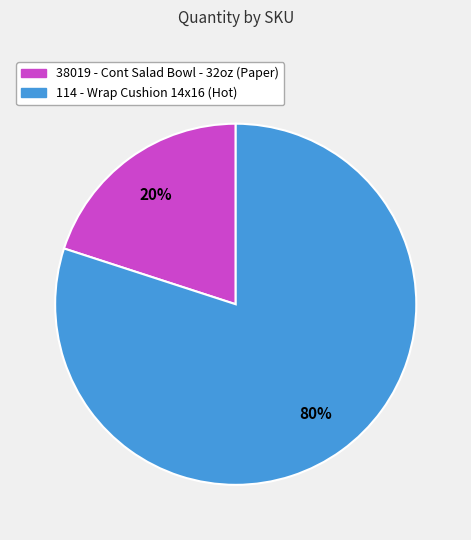

Which slice is the smallest?

38019